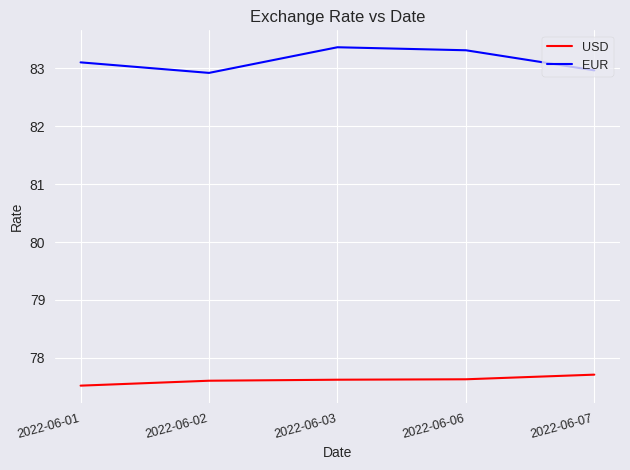

True or false: EUR has more than 2 interior local peaks.

False